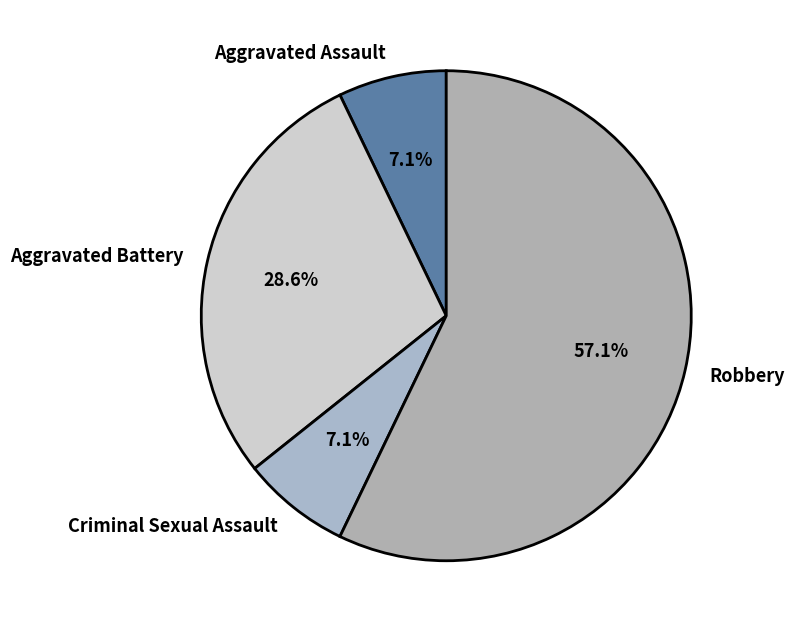

To the nearest percent, what is the average slice percentage?

25%